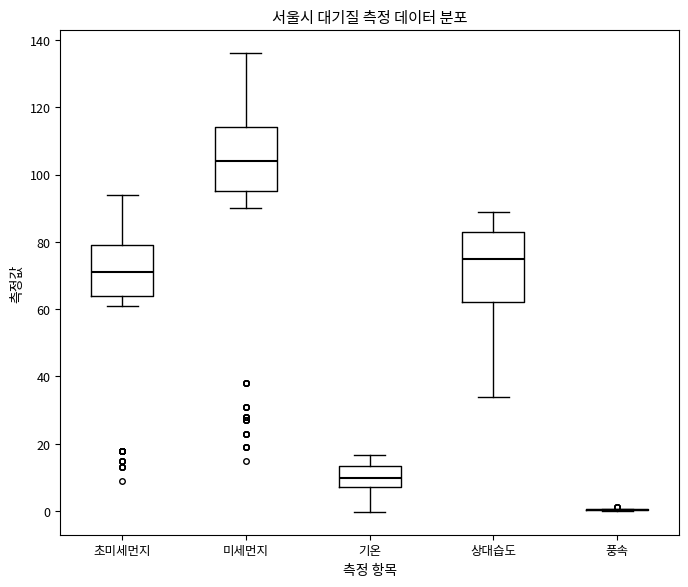

Comparing the boxes themselves (not the whiskers), which one is the tallest?

상대습도